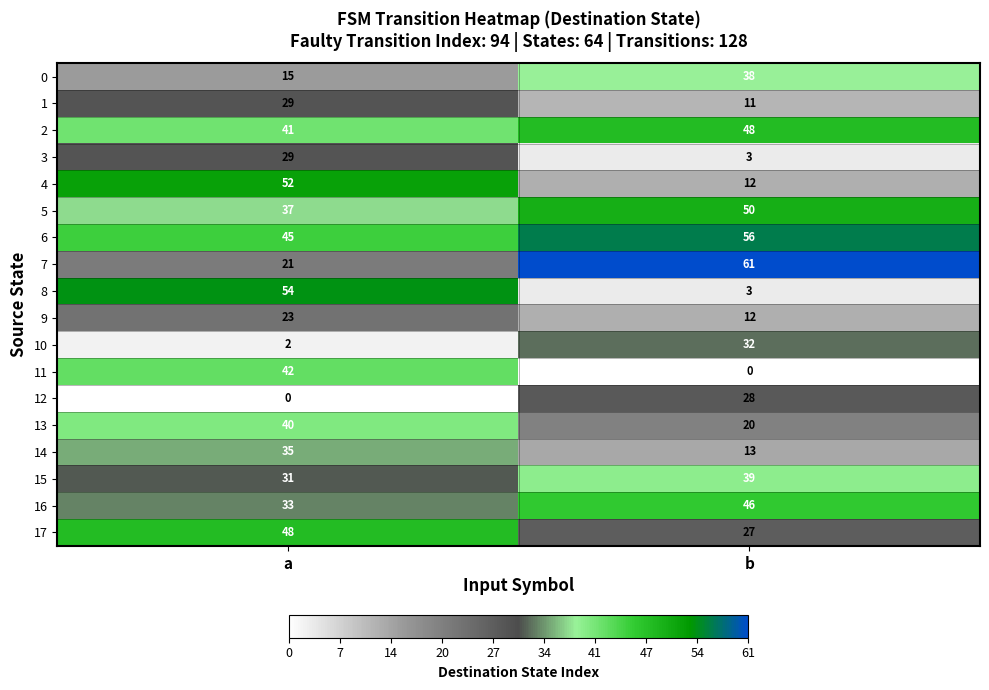

Is it true that 11 equals 42 at a?

True